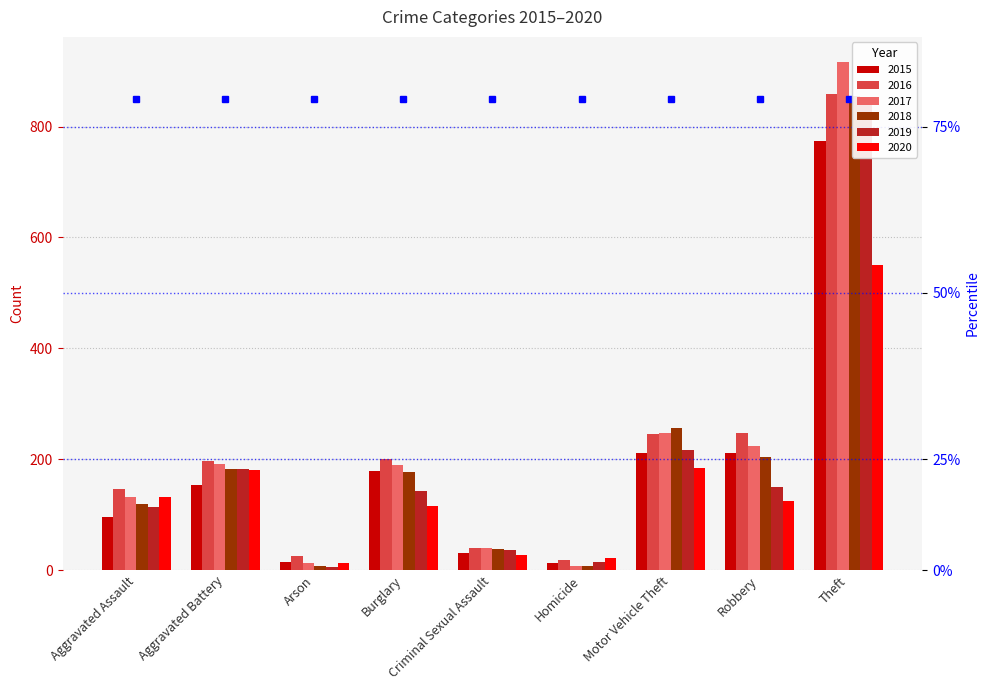

How many data points in 2015 are above 154?

4